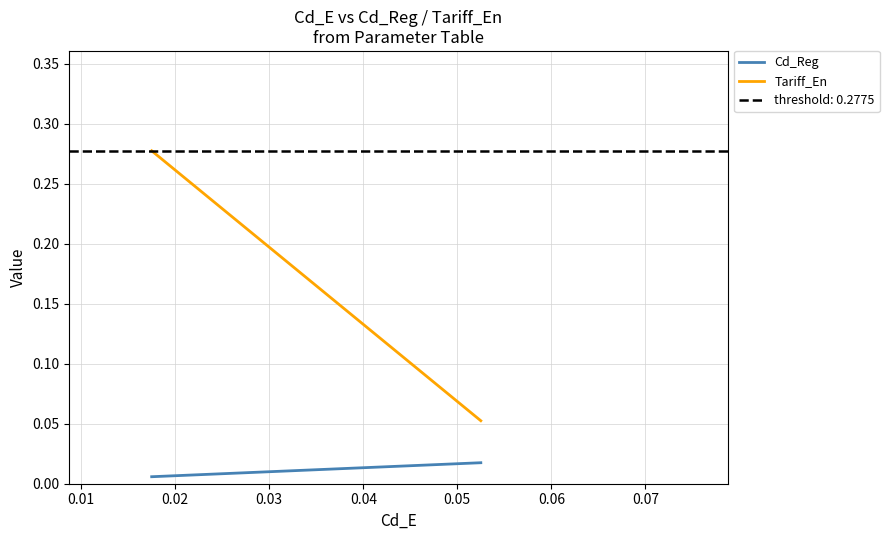

What is the minimum value for Tariff_En?

0.1